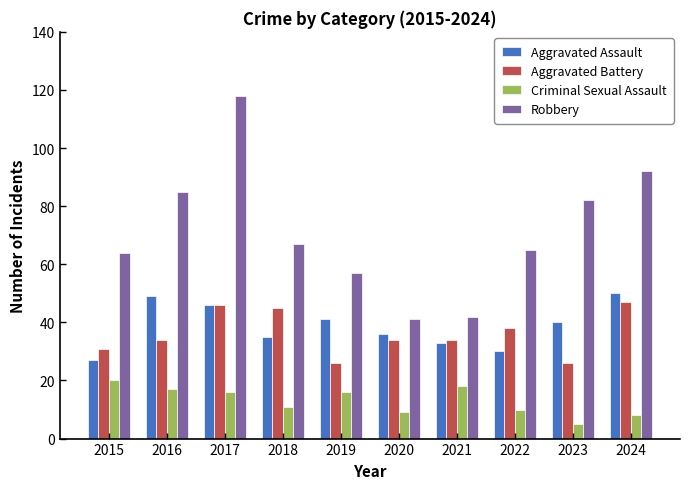

Rank the series by their maximum value, from highest to lowest.

Robbery, Aggravated Assault, Aggravated Battery, Criminal Sexual Assault